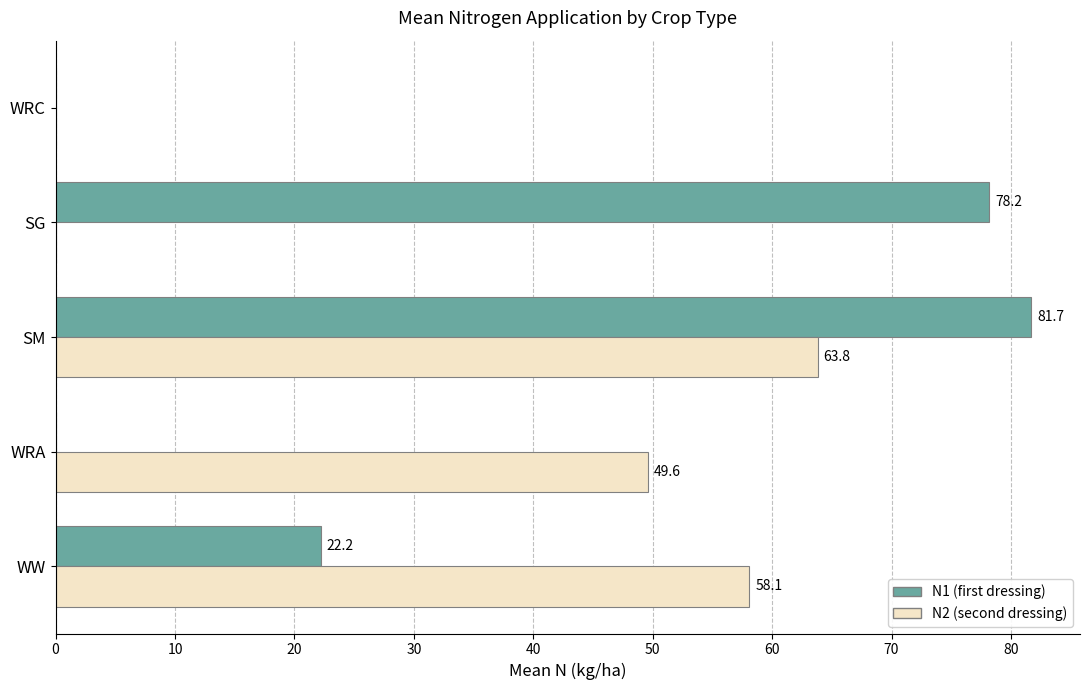

What is the sum of all N1 (first dressing) values?

182.1